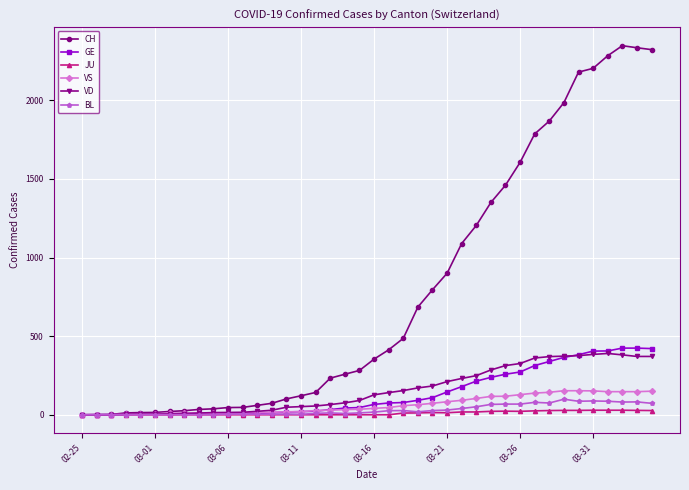

Which series has the largest total across all categories?

CH